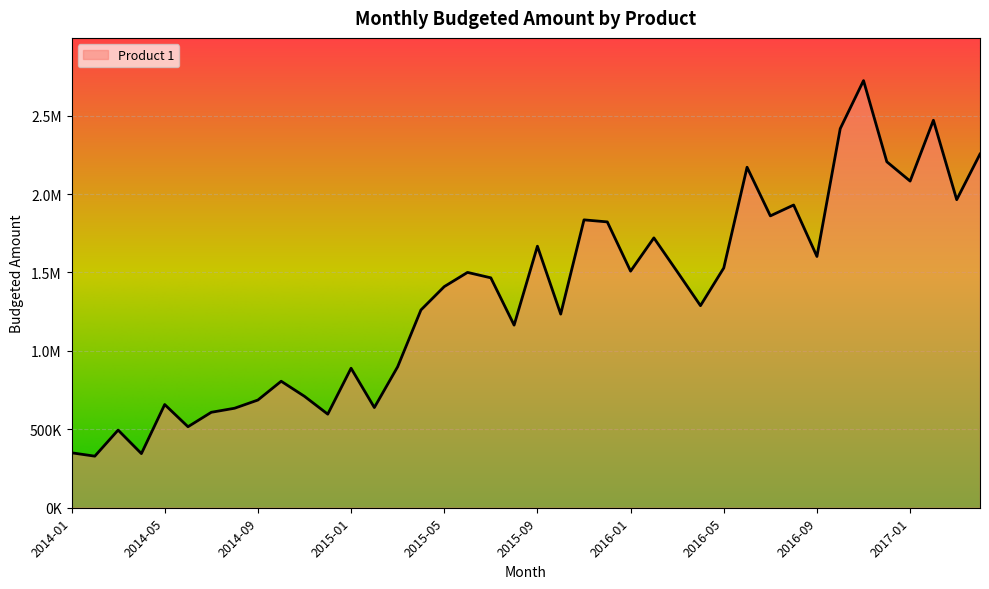

Does the chart have visible grid lines?

Yes